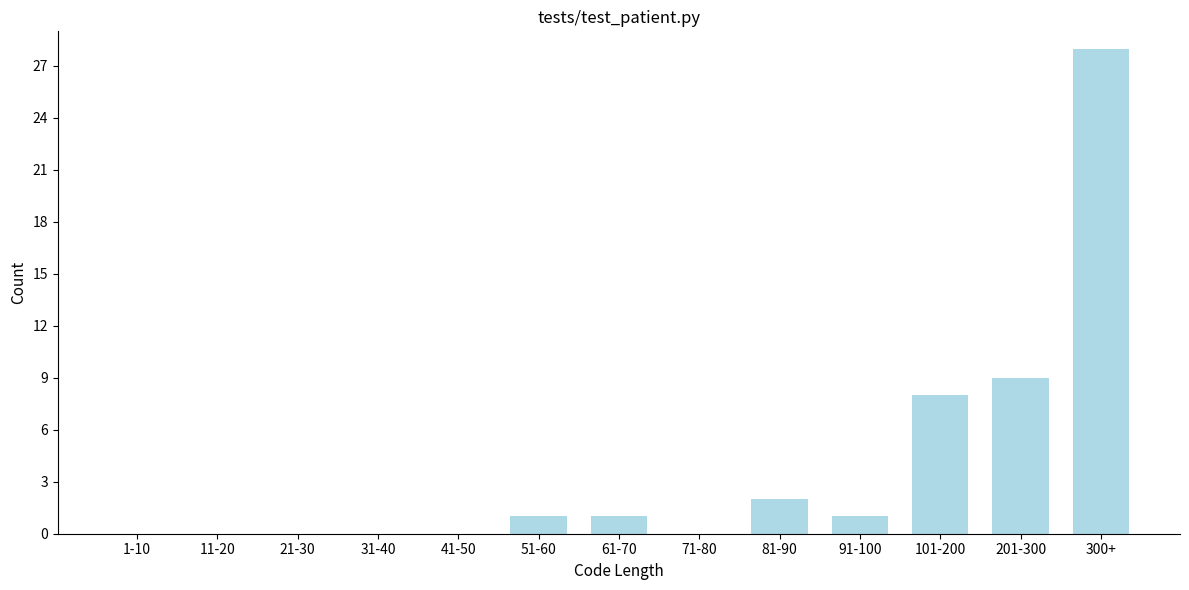

Reading left to right, extract all data points from this chart.

1-10=0	11-20=0	21-30=0	31-40=0	41-50=0	51-60=1	61-70=1	71-80=0	81-90=2	91-100=1	101-200=8	201-300=9	300+=28